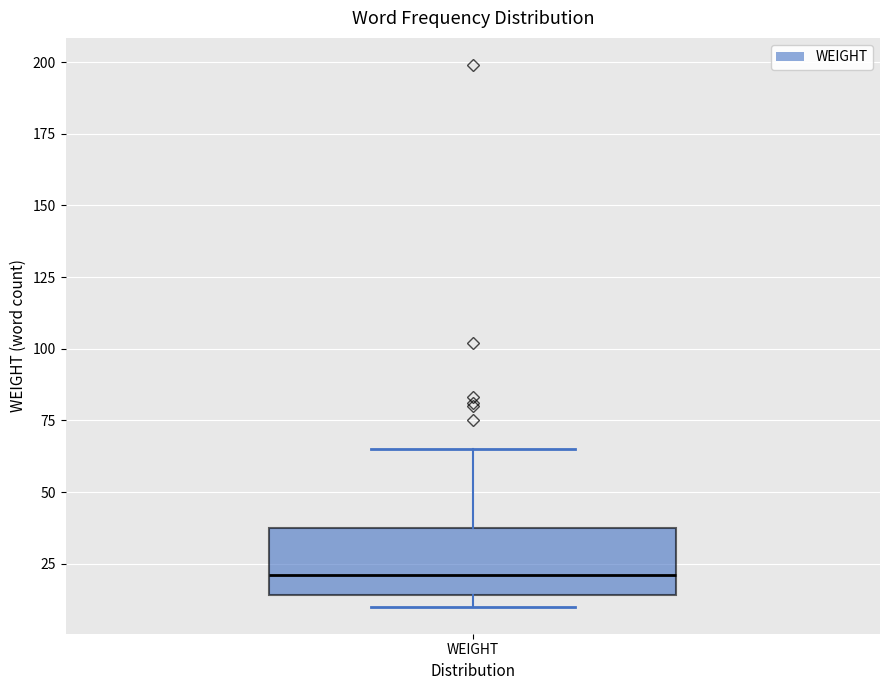

Where is the lower edge of the box for WEIGHT on the y-axis? The values are not printed on the chart, so give them approximately, as read against the axis.

15